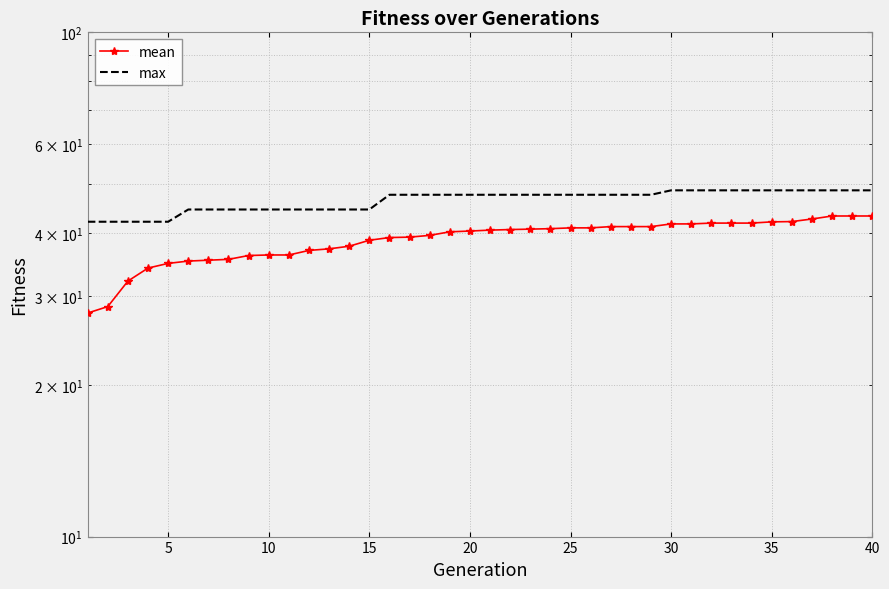

How many lines are shown in the chart?

2